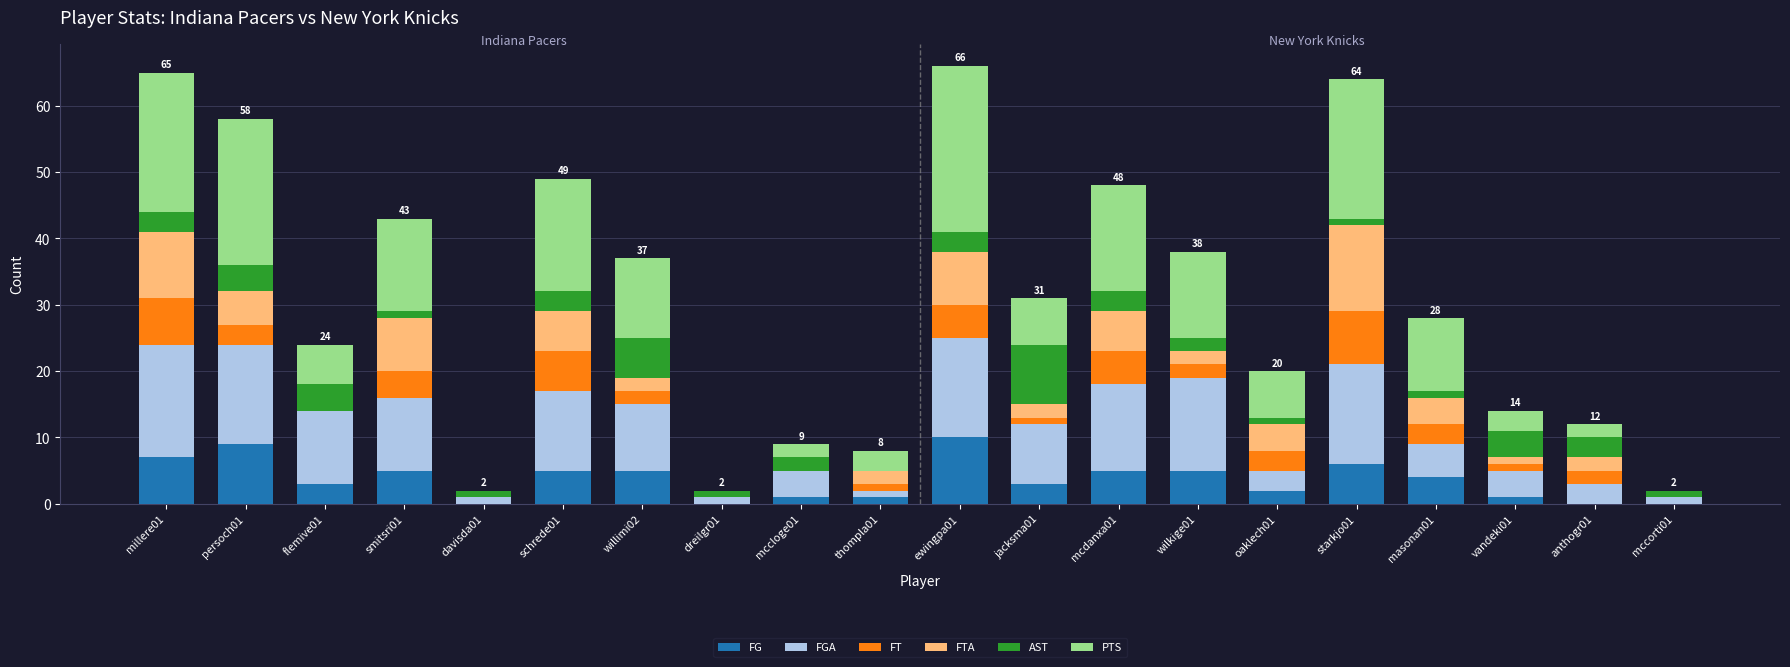

Does the chart contain stacked bars?

Yes